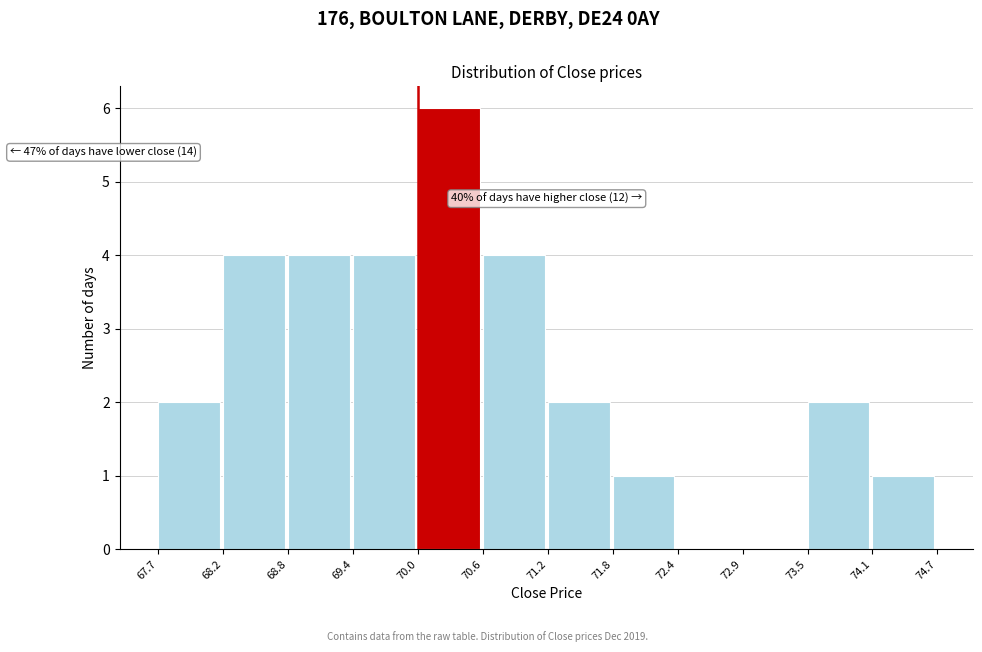

Over which range of the x-axis is the bar tallest?

70.0 to 70.6